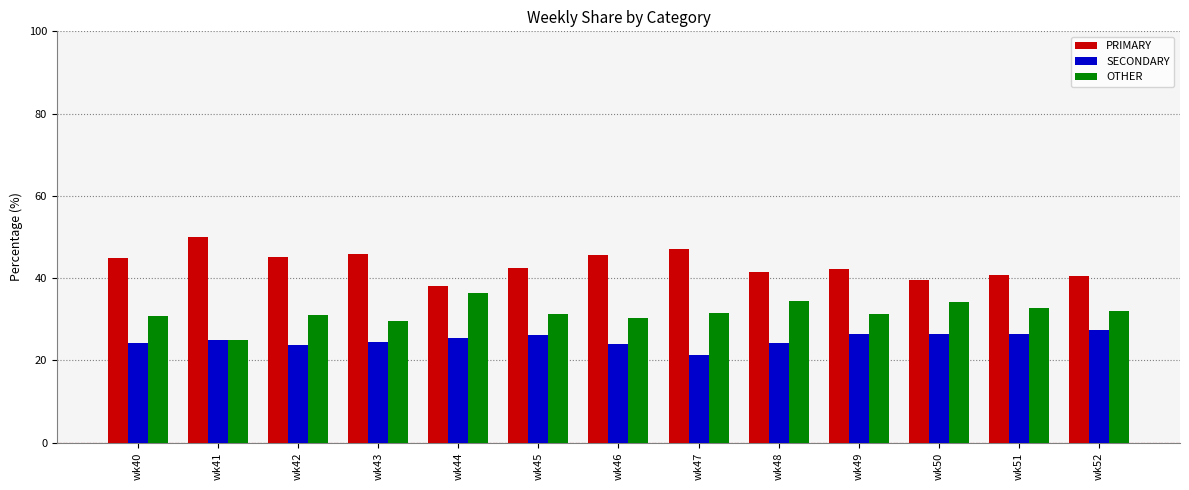

The value of SECONDARY at wk42 is 23.9. True or false?

True